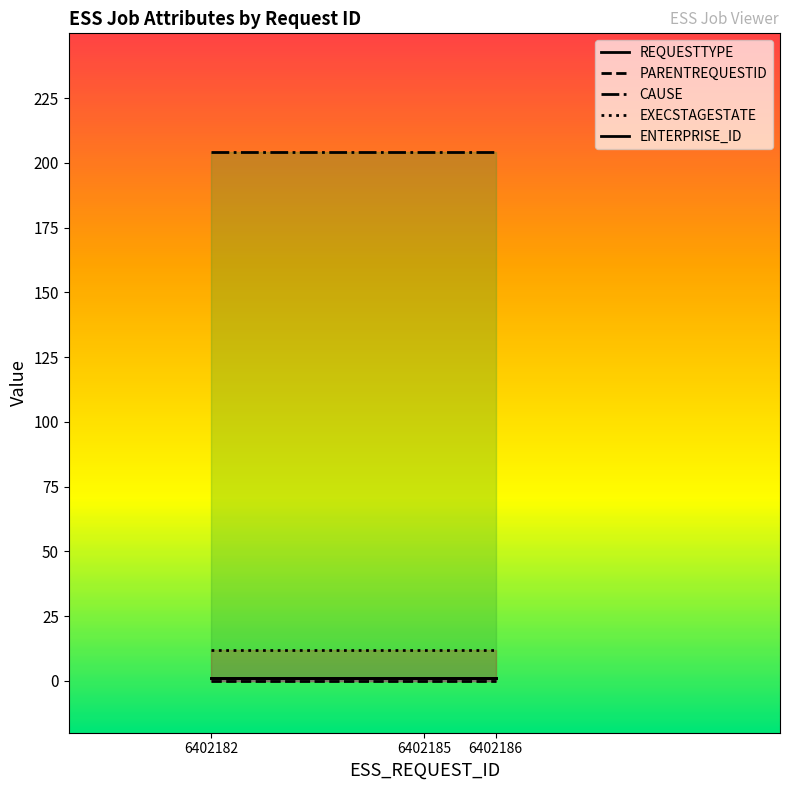

Which series changed the most between 6402182 and 6402186?

REQUESTTYPE